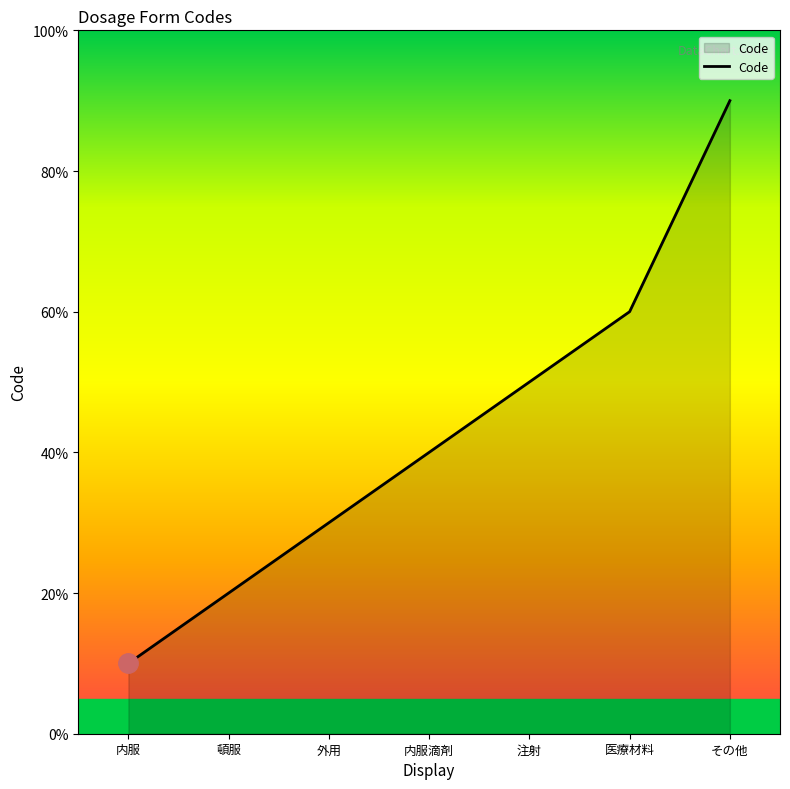

List the labels in order of value, smallest first.

内服, 頓服, 外用, 内服滴剤, 注射, 医療材料, その他